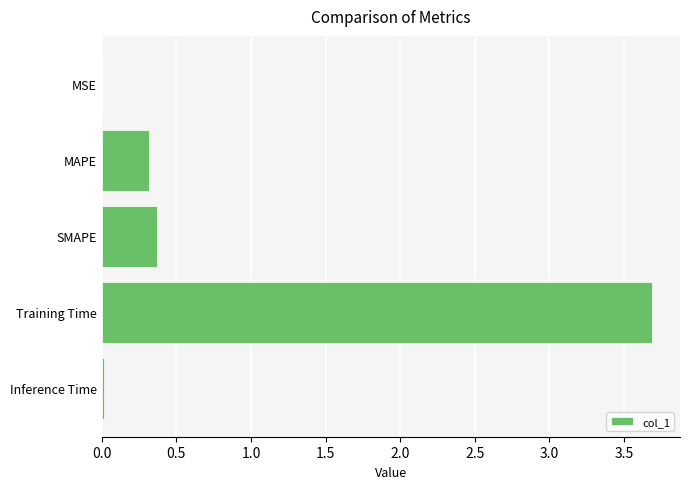

What is the sum of all values?

4.4